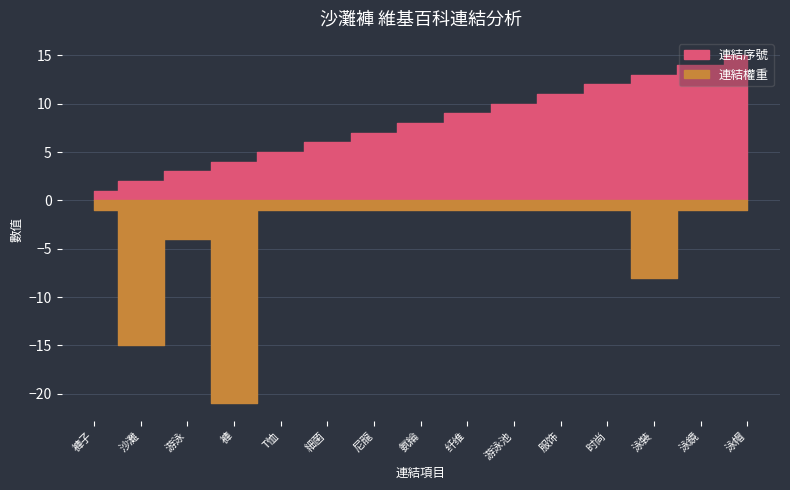

Which label corresponds to the largest value in the chart?

泳帽